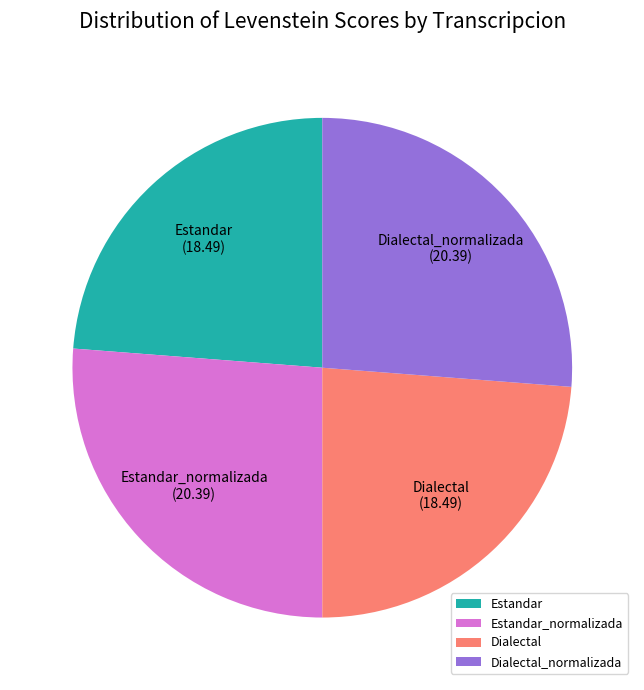

Between Dialectal and Dialectal_normalizada, which is larger?

Dialectal_normalizada